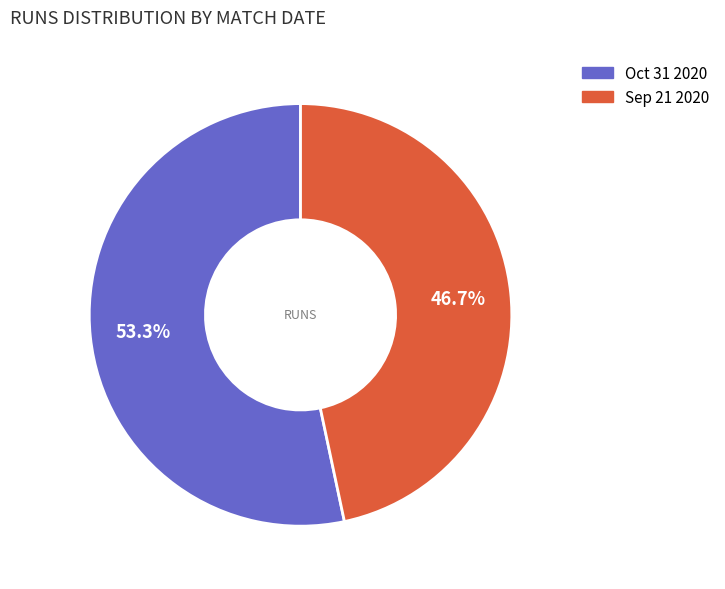

Approximately how many times larger is the value at Sep 21 2020 compared to Oct 31 2020?

0.9